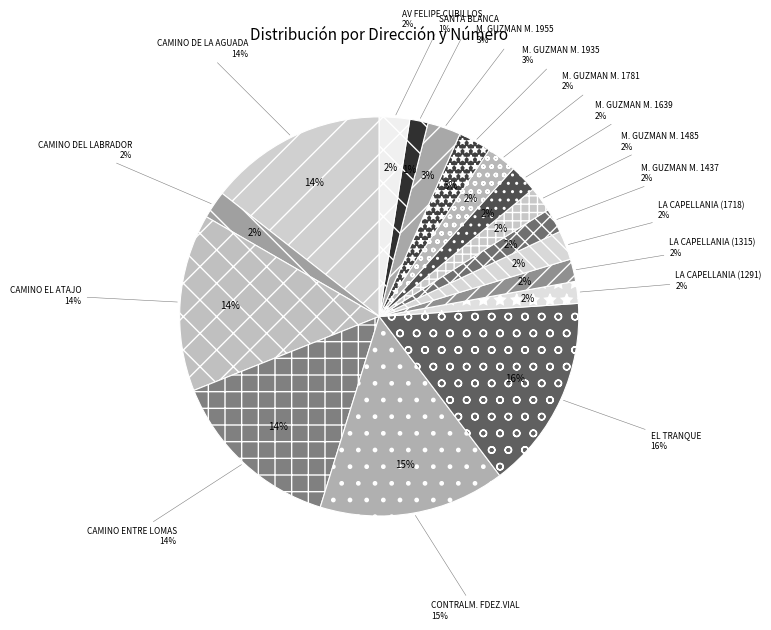

Which has a higher value, MANUEL GUZMAN MATURANA or LA CAPELLANIA?

MANUEL GUZMAN MATURANA